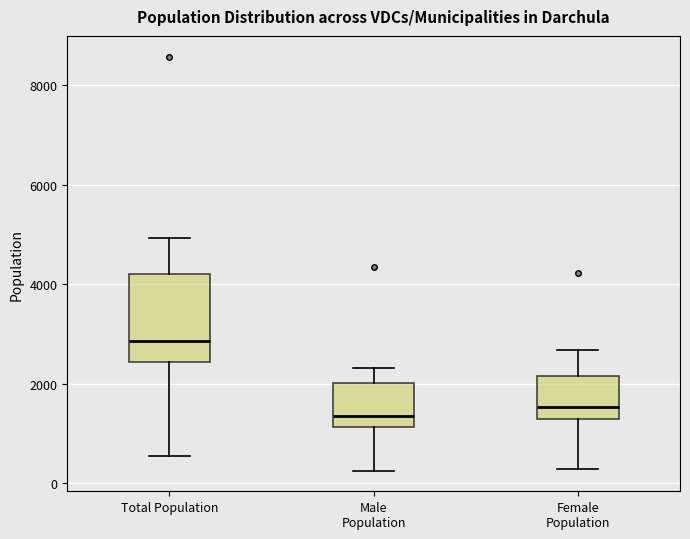

Which box has the highest median line?

Total Population